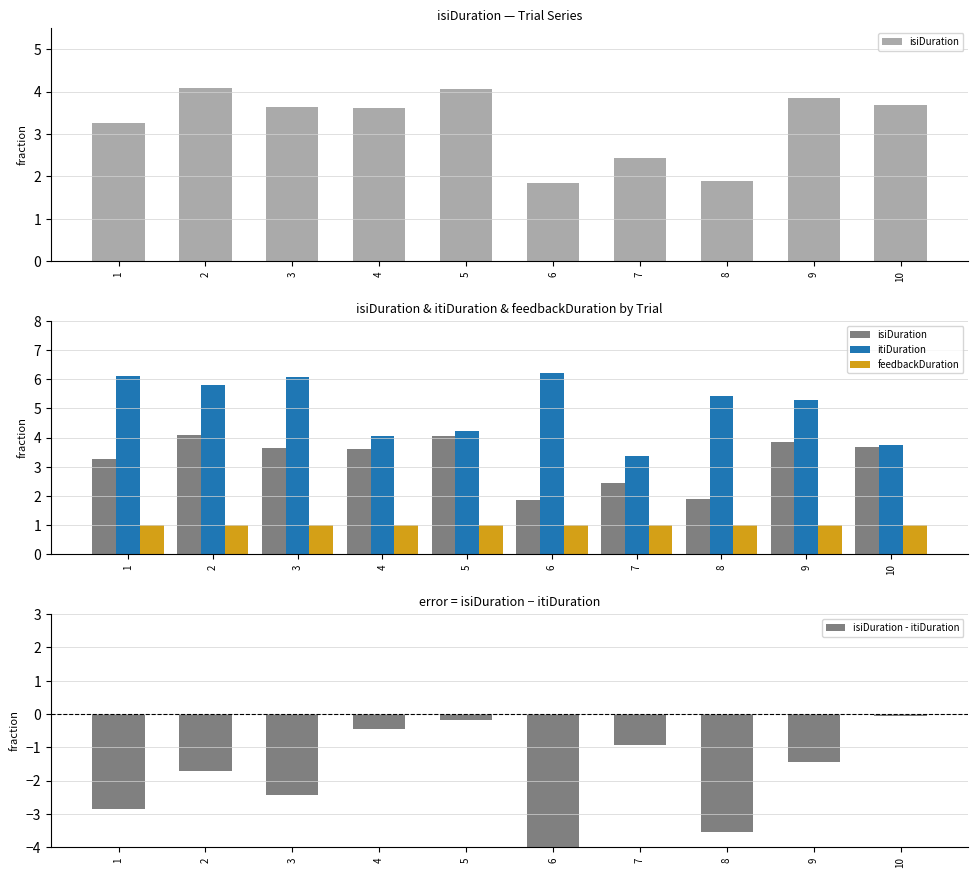

Reading left to right, transcribe all the data shown in this chart.

isiDuration: 3.3	4.1	3.6	3.6	4.1	1.9	2.4	1.9	3.9	3.7
itiDuration: 6.1	5.8	6.1	4.1	4.2	6.2	3.4	5.4	5.3	3.7
feedbackDuration: 1.0	1.0	1.0	1.0	1.0	1.0	1.0	1.0	1.0	1.0
isiDuration - itiDuration: -2.8	-1.7	-2.4	-0.4	-0.2	-4.4	-0.9	-3.5	-1.4	-0.1